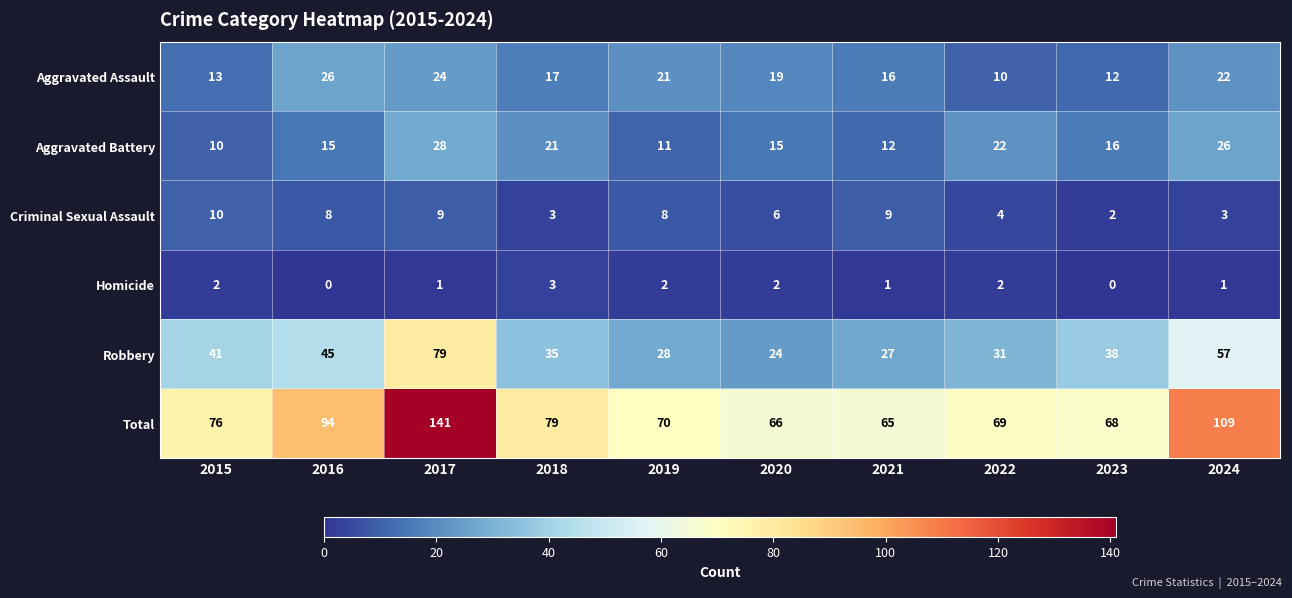

What is the maximum value for Homicide?

3